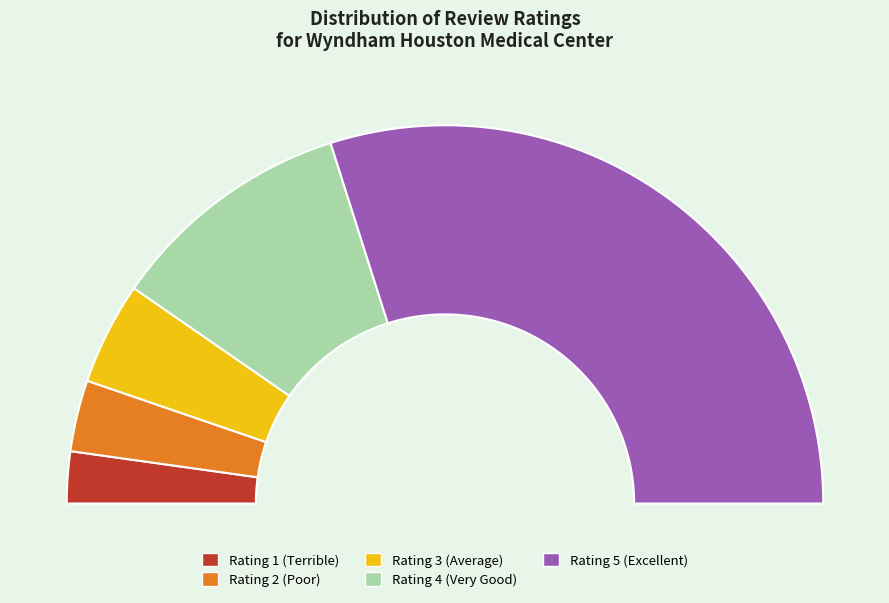

Do Rating 5 (Excellent) and Rating 1 (Terrible) together represent more than half of the pie?

Yes